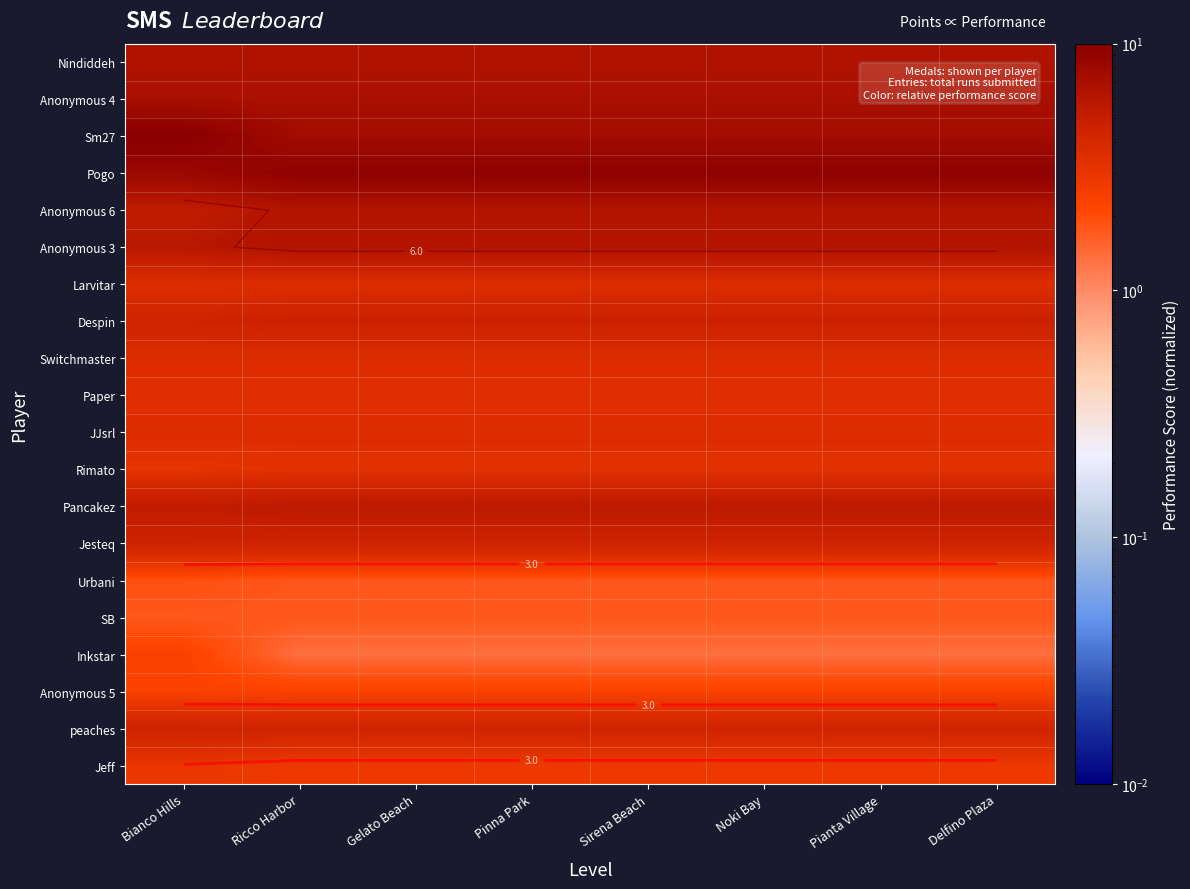

What is the maximum value for Jesteq?

4.5